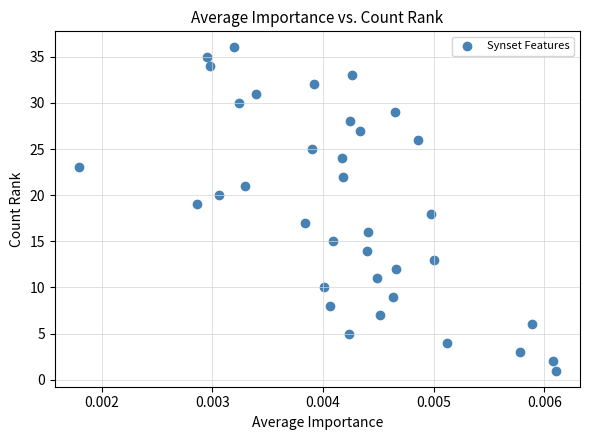

Count the number of points in this scatter plot.

36